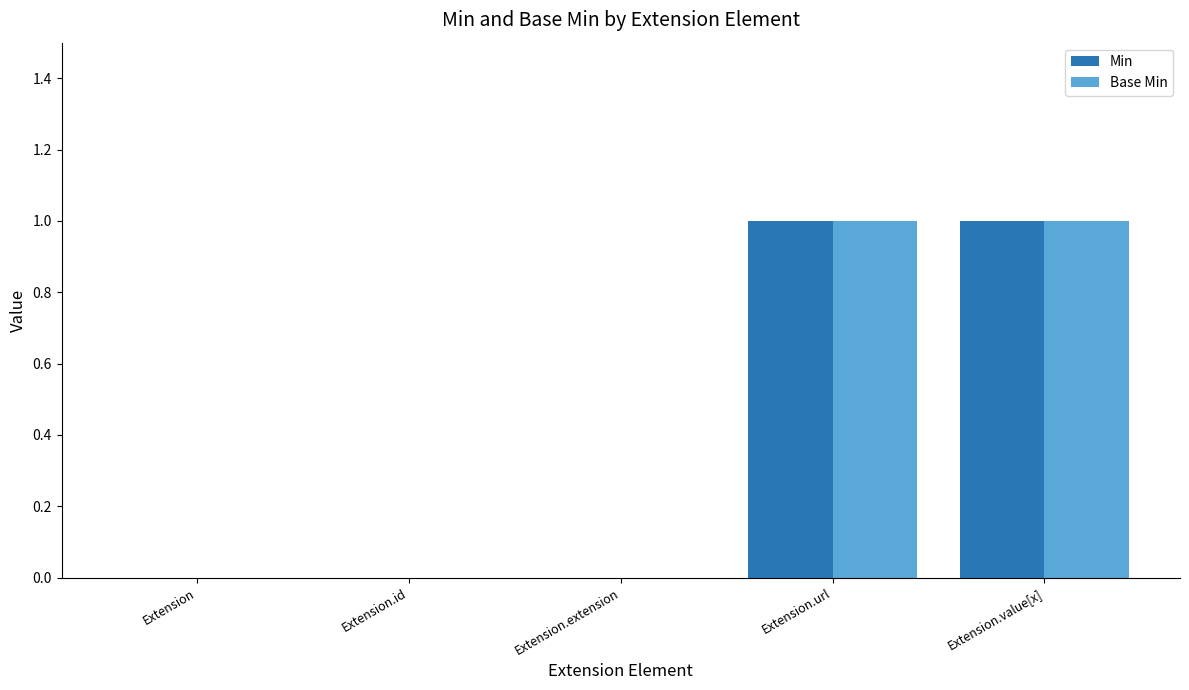

The value of Min at Extension.value[x] is 0. True or false?

False